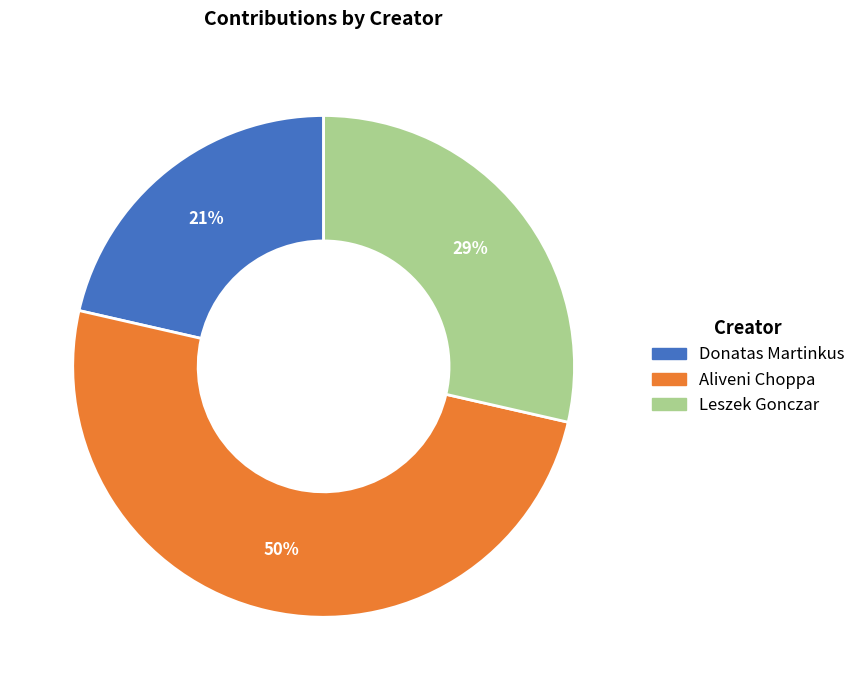

Is it true that Leszek Gonczar is 18% of the pie?

False